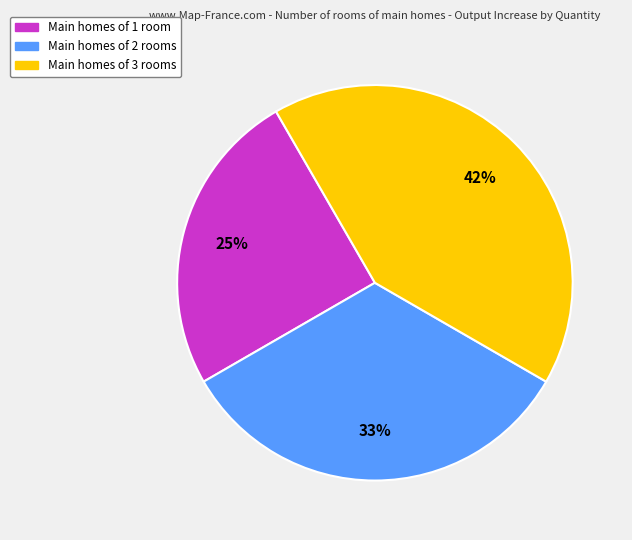

What percentage is the Main homes of 3 rooms slice, to the nearest percent?

42%